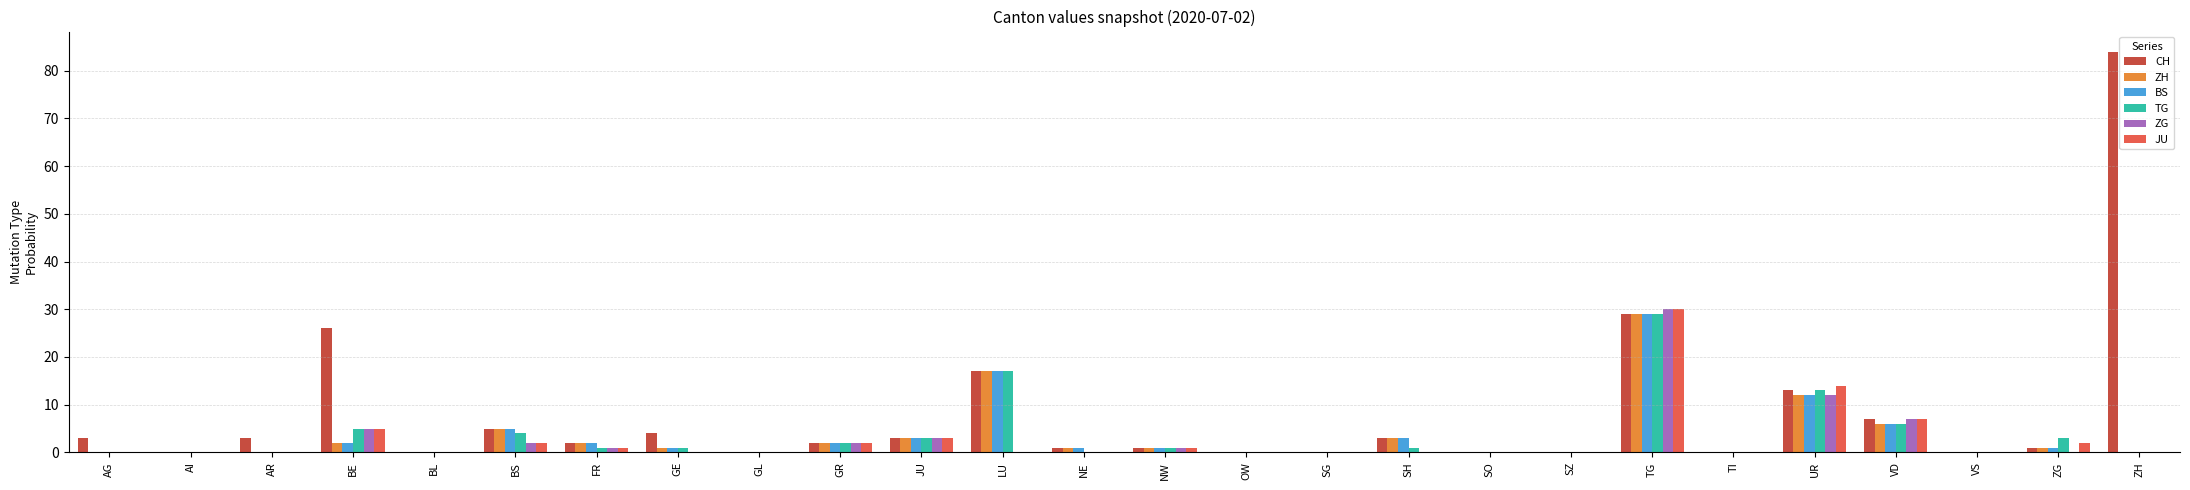

At which category does the chart reach its peak across all series?

ZH